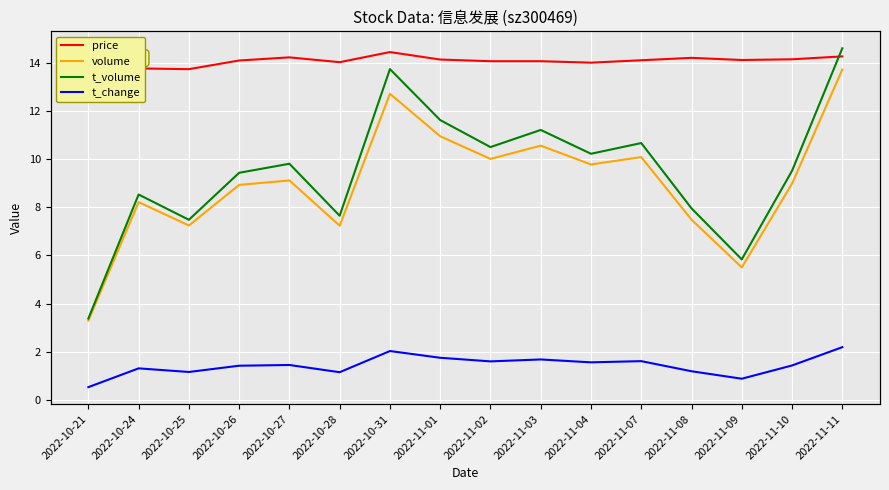

Which category has the lowest value in the t_change series?

2022-10-21